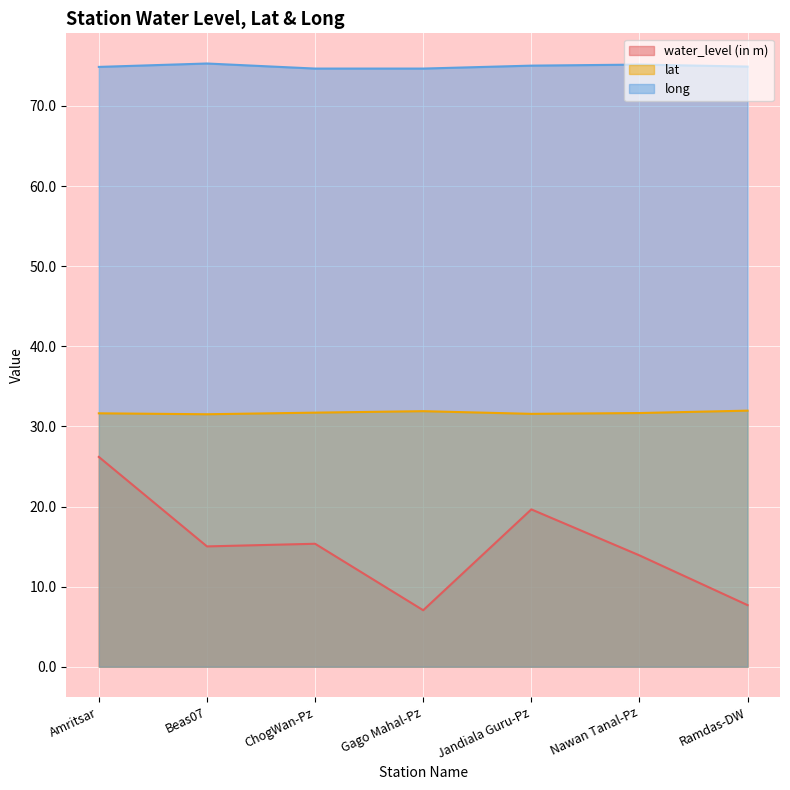

What is the spread (max minus min) of values at ChogWan-Pz?

59.3